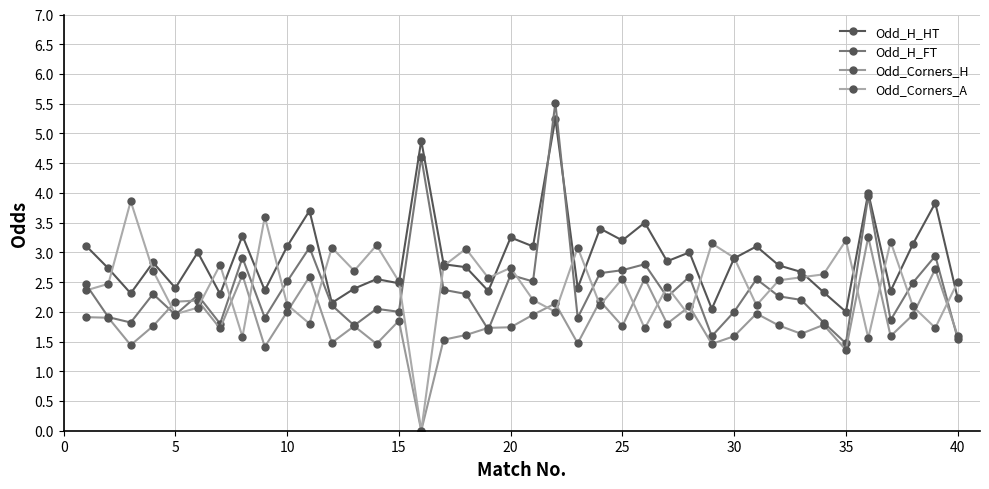

Count the number of categories in the chart.

40